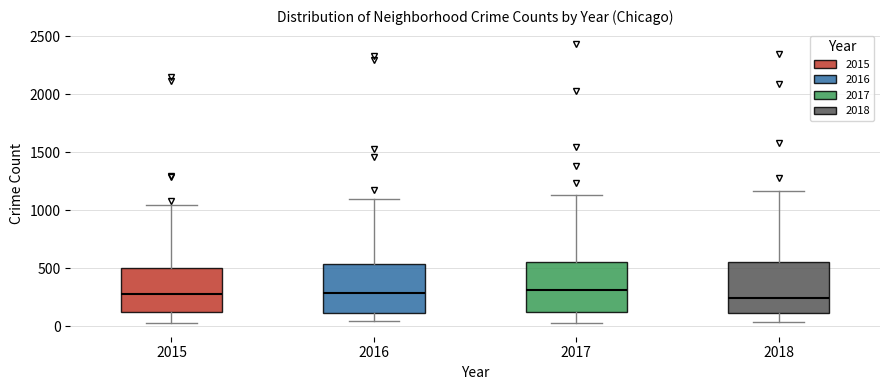

Reading left to right, transcribe this box plot: for each box, give where its median line is, the range the box spans, and where its two whiskers end, as read against the y-axis. The values are not printed on the chart, so give them approximately, as read against the axis.

2015: median 300, box 100 to 500, whiskers 50 to 1050
2016: median 300, box 100 to 550, whiskers 50 to 1100
2017: median 300, box 150 to 550, whiskers 50 to 1150
2018: median 250, box 100 to 550, whiskers 50 to 1150